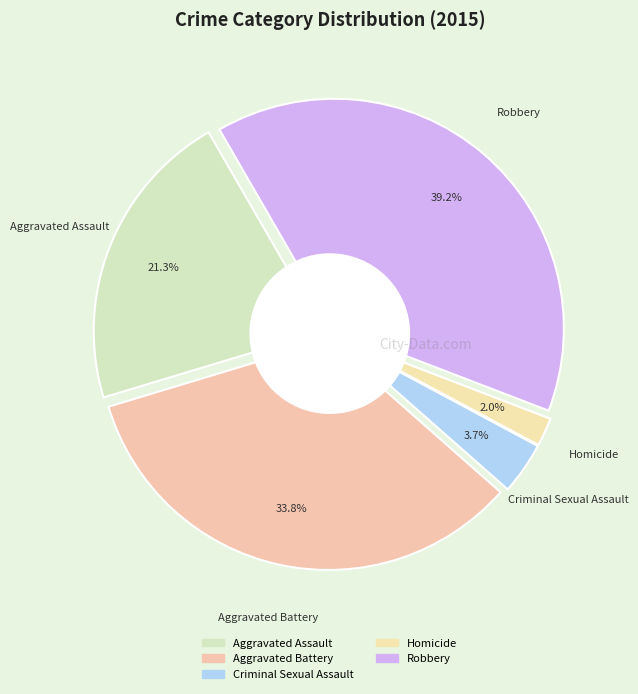

To the nearest percent, what is the difference between the Homicide and Aggravated Battery slice percentages?

32%